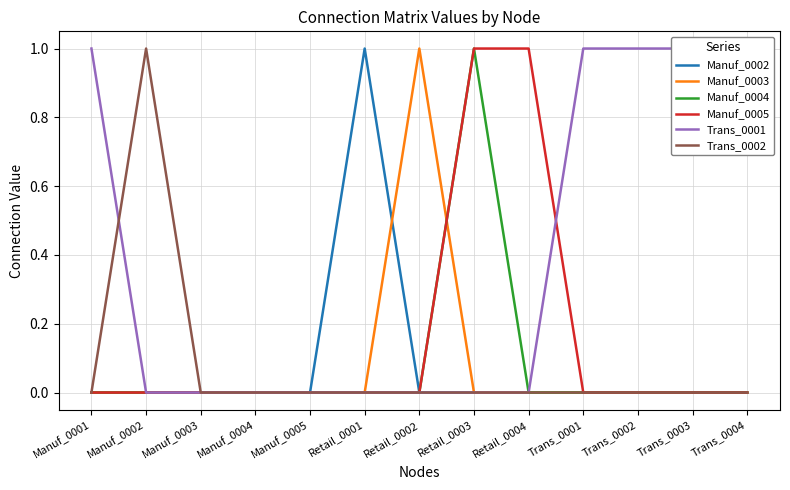

At which label is Manuf_0005 closest to 0?

Manuf_0001